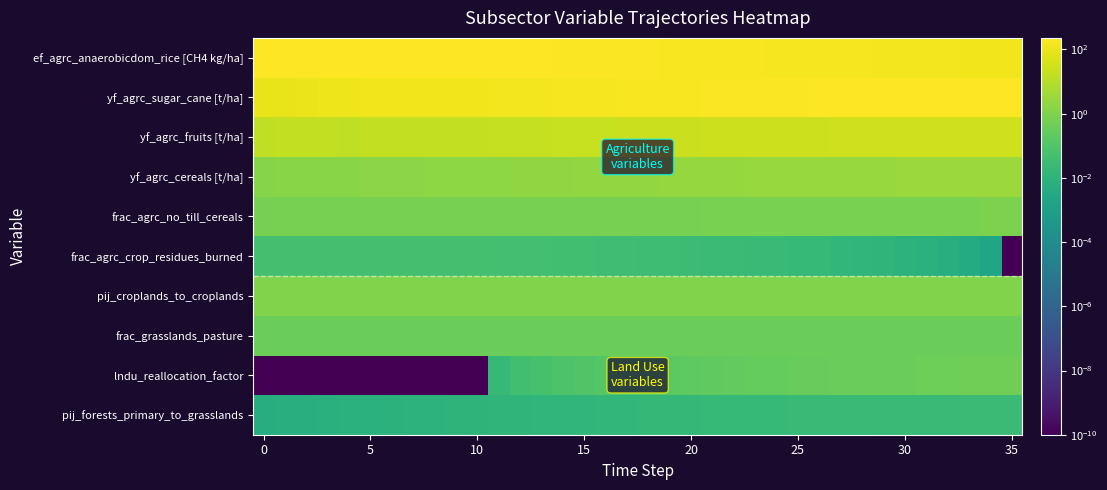

Reading left to right, transcribe all the data shown in this chart.

ef_agrc_anaerobicdom_rice [CH4 kg/ha]: 217.0	217.0	217.0	217.0	217.0	217.0	217.0	217.0	217.0	217.0	217.0	213.1	209.2	205.3	201.4	197.5	193.6	189.7	185.8	181.8	177.9	174.0	170.1	166.2	162.3	158.4	154.5	150.6	146.7	142.8	138.9	135.0	131.1	127.2	123.3	119.4
yf_agrc_sugar_cane [t/ha]: 88.8	85.2	96.0	111.1	111.3	118.2	120.0	122.0	123.9	125.9	127.9	133.9	139.7	145.4	151.0	156.4	161.7	166.8	171.8	176.6	181.3	185.7	190.0	194.2	198.1	201.9	205.4	208.8	212.0	215.0	217.8	220.3	222.6	224.7	226.6	228.3
yf_agrc_fruits [t/ha]: 14.5	15.9	16.6	16.4	14.6	15.9	16.1	16.4	16.7	16.9	17.2	18.0	18.8	19.6	20.3	21.0	21.7	22.4	23.1	23.7	24.4	25.0	25.5	26.1	26.6	27.1	27.6	28.1	28.5	28.9	29.3	29.6	29.9	30.2	30.5	30.7
yf_agrc_cereals [t/ha]: 1.3	1.4	1.5	1.5	1.5	1.6	1.7	1.7	1.7	1.7	1.8	1.9	1.9	2.0	2.1	2.2	2.2	2.3	2.4	2.5	2.5	2.6	2.6	2.7	2.8	2.8	2.9	2.9	2.9	3.0	3.0	3.1	3.1	3.1	3.1	3.2
frac_agrc_no_till_cereals: 0.6	0.6	0.6	0.6	0.6	0.6	0.6	0.6	0.6	0.6	0.6	0.6	0.6	0.7	0.7	0.7	0.7	0.7	0.7	0.7	0.7	0.7	0.7	0.7	0.7	0.7	0.7	0.7	0.8	0.8	0.8	0.8	0.8	0.8	0.8	0.8
frac_agrc_crop_residues_burned: 0.1	0.1	0.1	0.1	0.1	0.1	0.1	0.1	0.1	0.1	0.1	0.0	0.0	0.0	0.0	0.0	0.0	0.0	0.0	0.0	0.0	0.0	0.0	0.0	0.0	0.0	0.0	0.0	0.0	0.0	0.0	0.0	0.0	0.0	0.0	0.0
pij_croplands_to_croplands: 1.0	1.0	1.0	1.0	1.0	1.0	1.0	1.0	1.0	1.0	1.0	1.0	1.0	1.0	1.0	1.0	1.0	1.0	1.0	1.0	1.0	1.0	1.0	1.0	1.0	1.0	1.0	1.0	1.0	1.0	1.0	1.0	1.0	1.0	1.0	1.0
frac_grasslands_pasture: 0.4	0.4	0.4	0.4	0.4	0.4	0.4	0.4	0.4	0.4	0.4	0.4	0.4	0.4	0.4	0.4	0.4	0.4	0.4	0.4	0.4	0.4	0.4	0.4	0.4	0.4	0.4	0.4	0.4	0.4	0.4	0.4	0.4	0.4	0.4	0.4
lndu_reallocation_factor: 0.0	0.0	0.0	0.0	0.0	0.0	0.0	0.0	0.0	0.0	0.0	0.0	0.0	0.1	0.1	0.1	0.1	0.1	0.2	0.2	0.2	0.2	0.2	0.3	0.3	0.3	0.3	0.3	0.4	0.4	0.4	0.4	0.4	0.5	0.5	0.5
pij_forests_primary_to_grasslands: 0.0	0.0	0.0	0.0	0.0	0.0	0.0	0.0	0.0	0.0	0.0	0.0	0.0	0.0	0.0	0.0	0.0	0.0	0.0	0.0	0.0	0.0	0.0	0.0	0.0	0.0	0.0	0.0	0.0	0.0	0.0	0.0	0.0	0.0	0.0	0.0